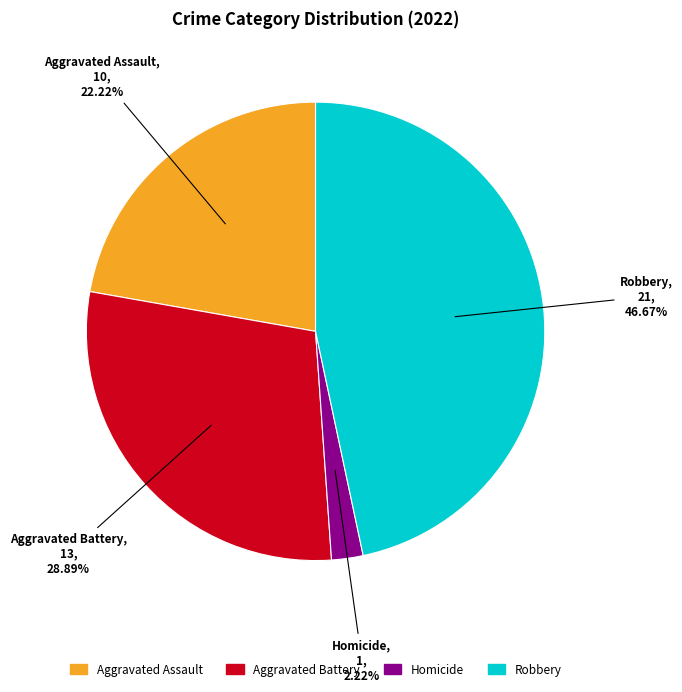

Is there any slice that represents more than half of the pie?

No